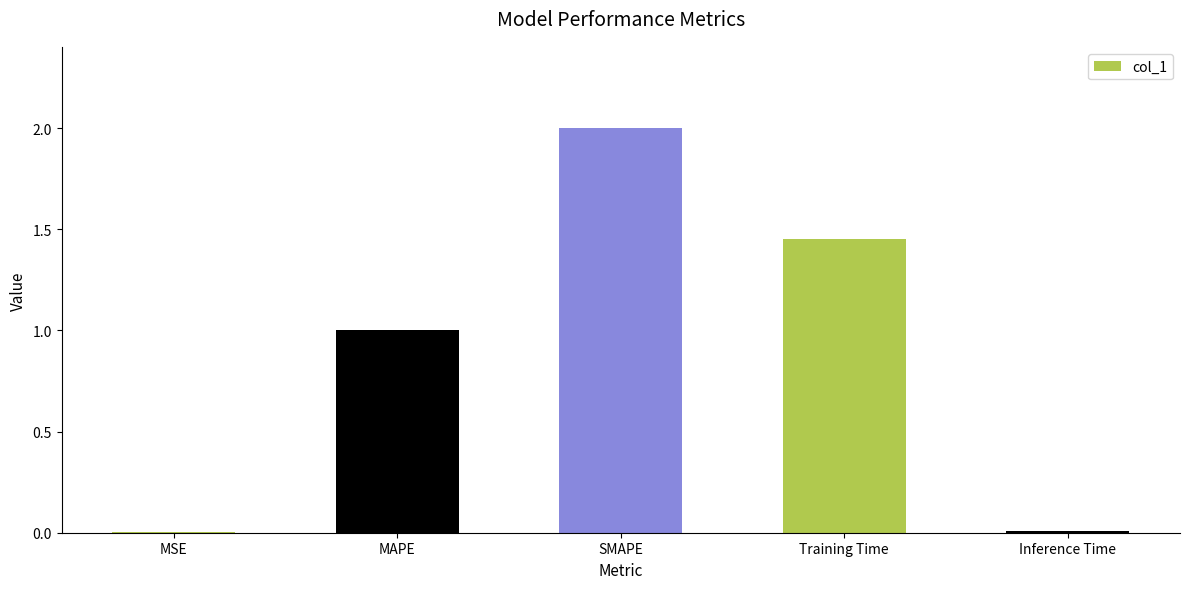

True or false: the data shows 0.4 at MAPE.

False